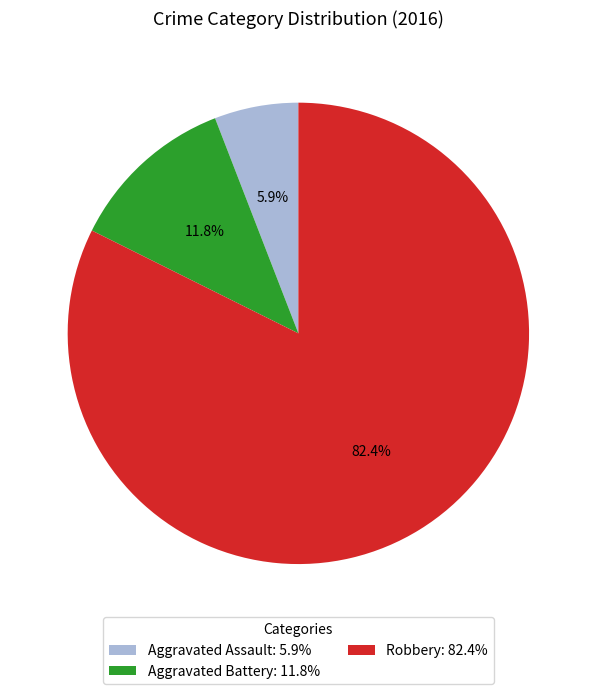

Is the sum of Aggravated Battery and Robbery greater than half?

Yes